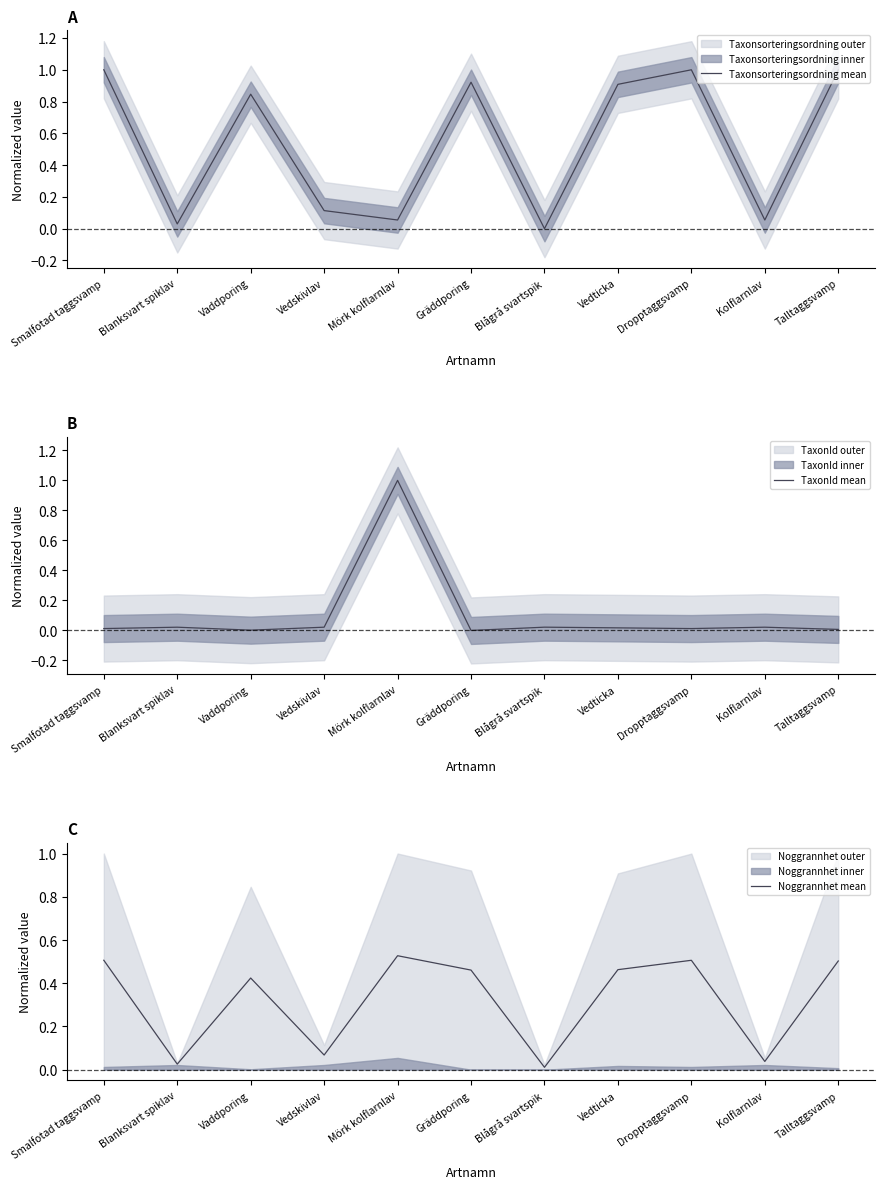

The value of TaxonId mean at Smalfotad taggsvamp is 0.0. True or false?

True